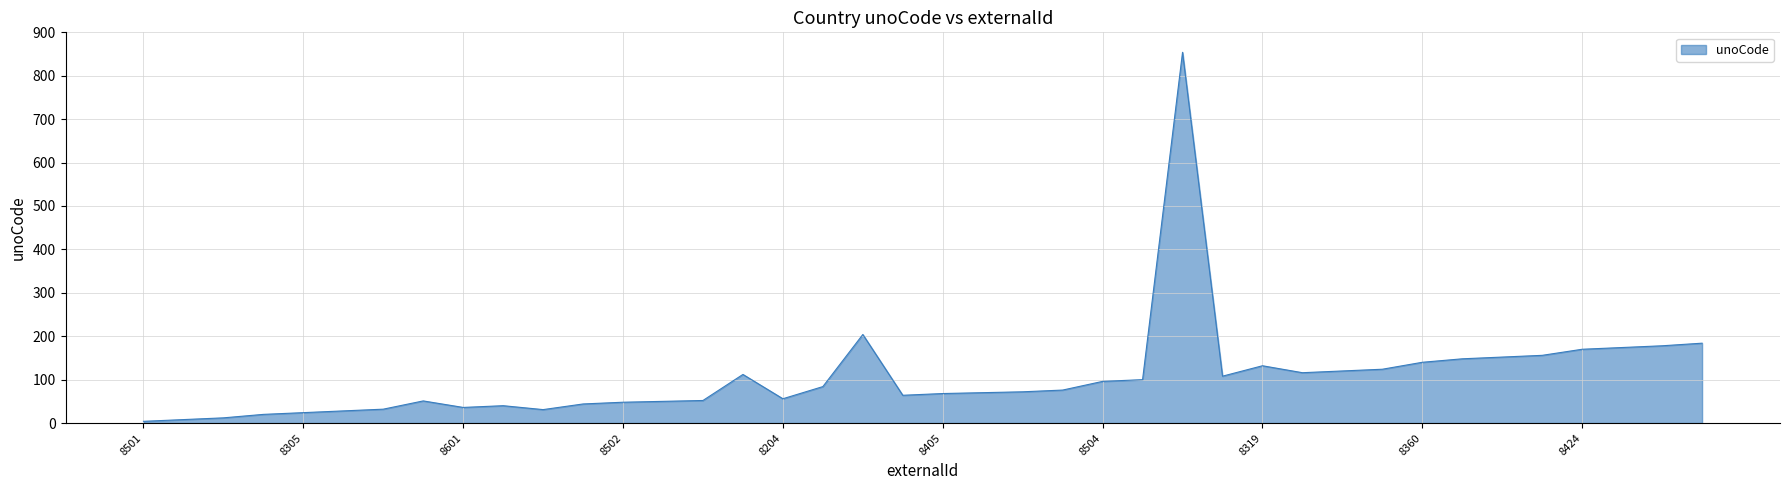

What is the maximum value shown in the chart?

854